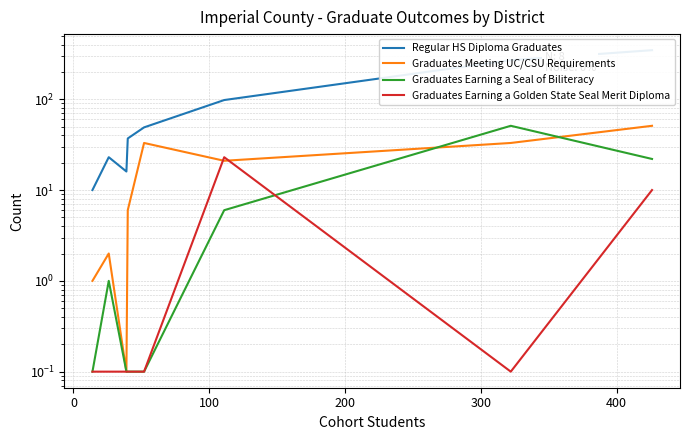

In Graduates Meeting UC/CSU Requirements, how many points are higher than both neighbors (excluding endpoints)?

2